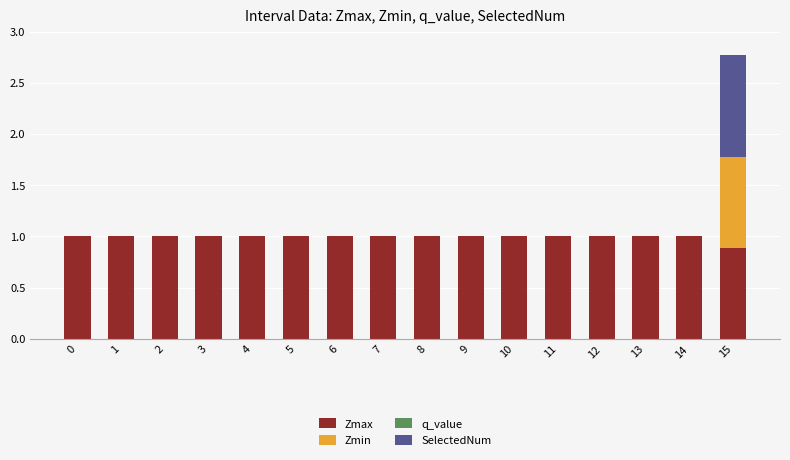

At which category is the sum across all series the highest?

15